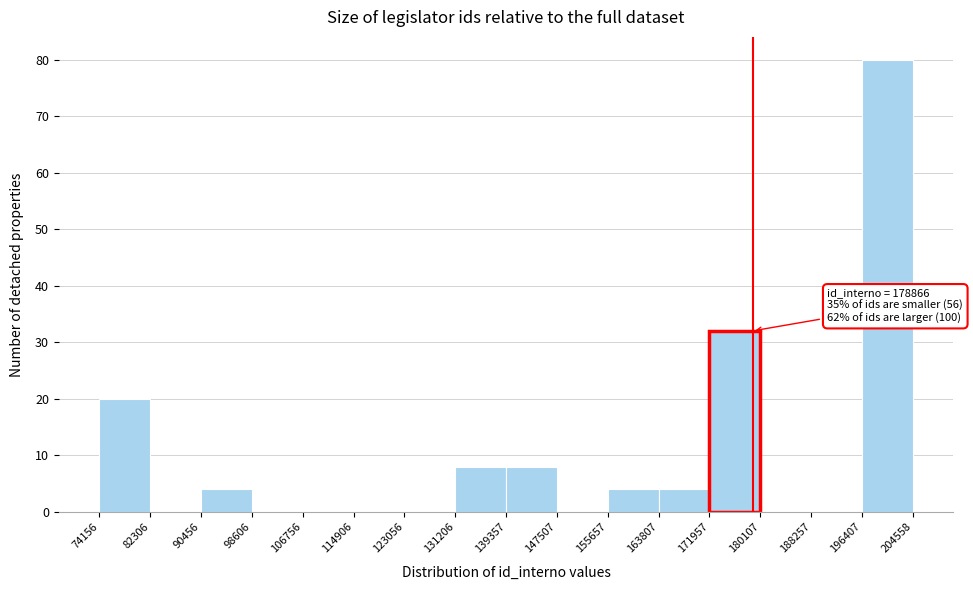

Over which range of the x-axis is the bar tallest?

196407 to 204558